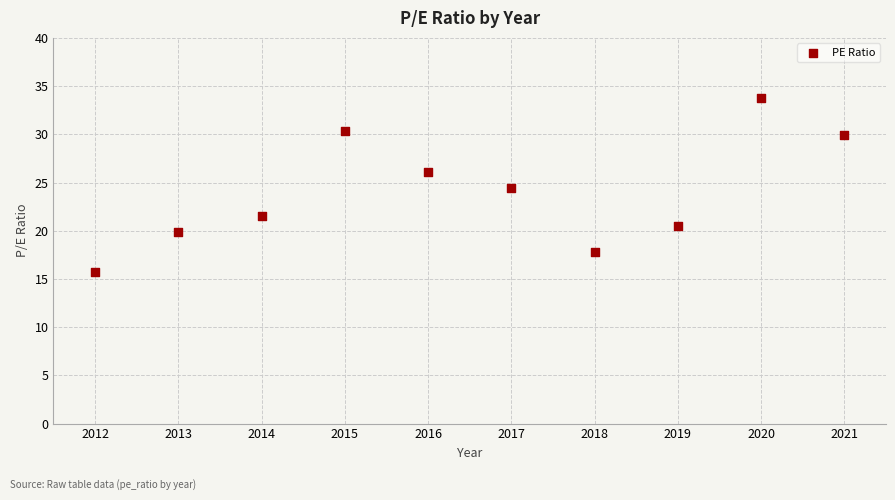

What is the range of X values (max minus min)?

9.0